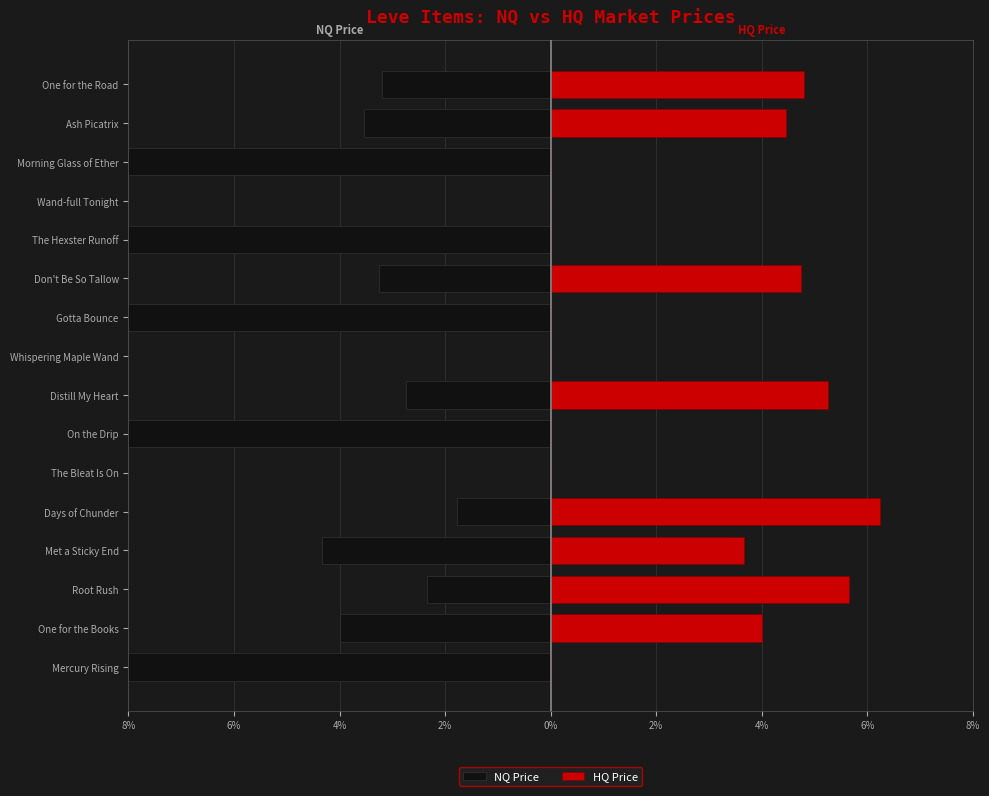

True or false: HQ Price has a value of 1.6 at Met a Sticky End.

False